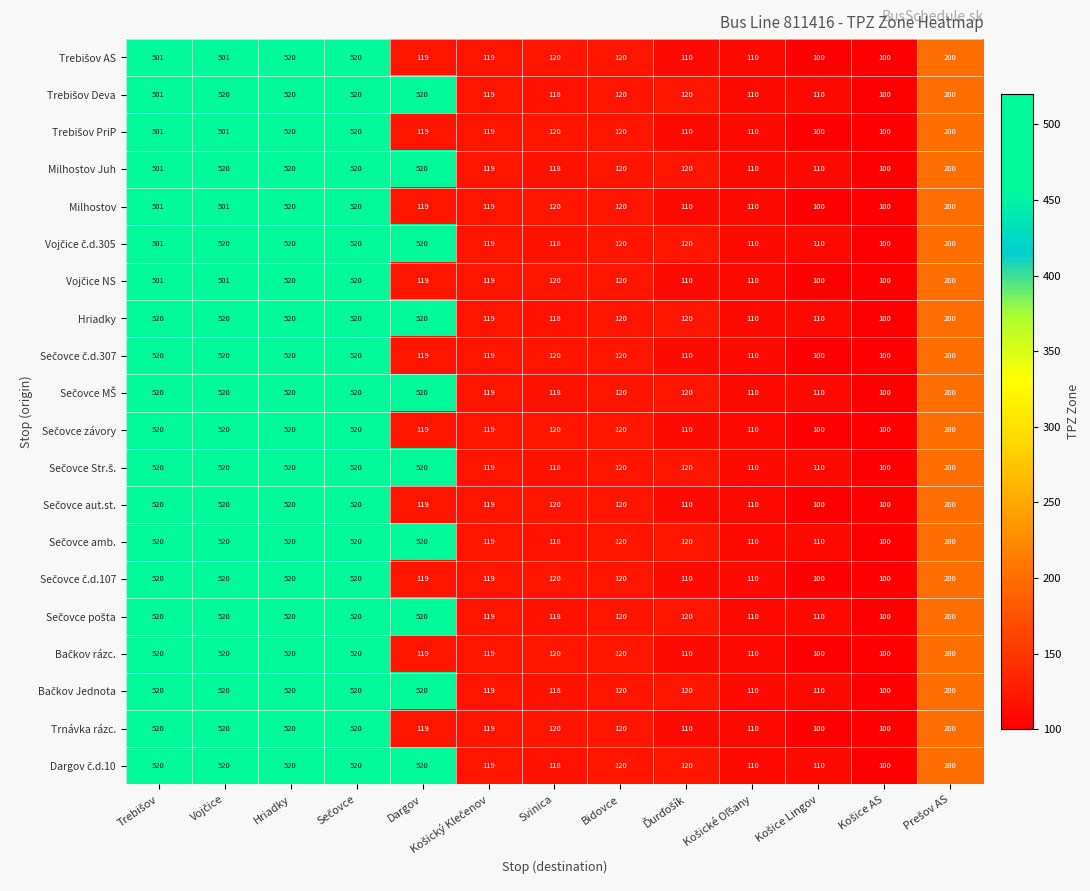

True or false: Milhostov has a value of 74 at Svinica.

False